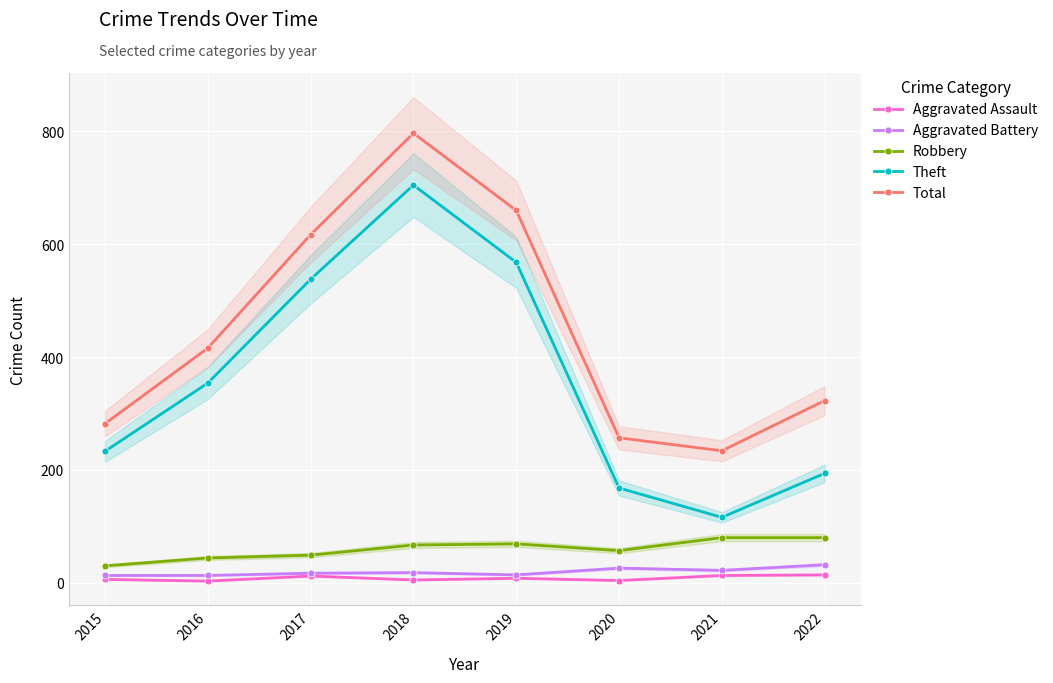

True or false: Robbery and Aggravated Assault cross at least once.

False